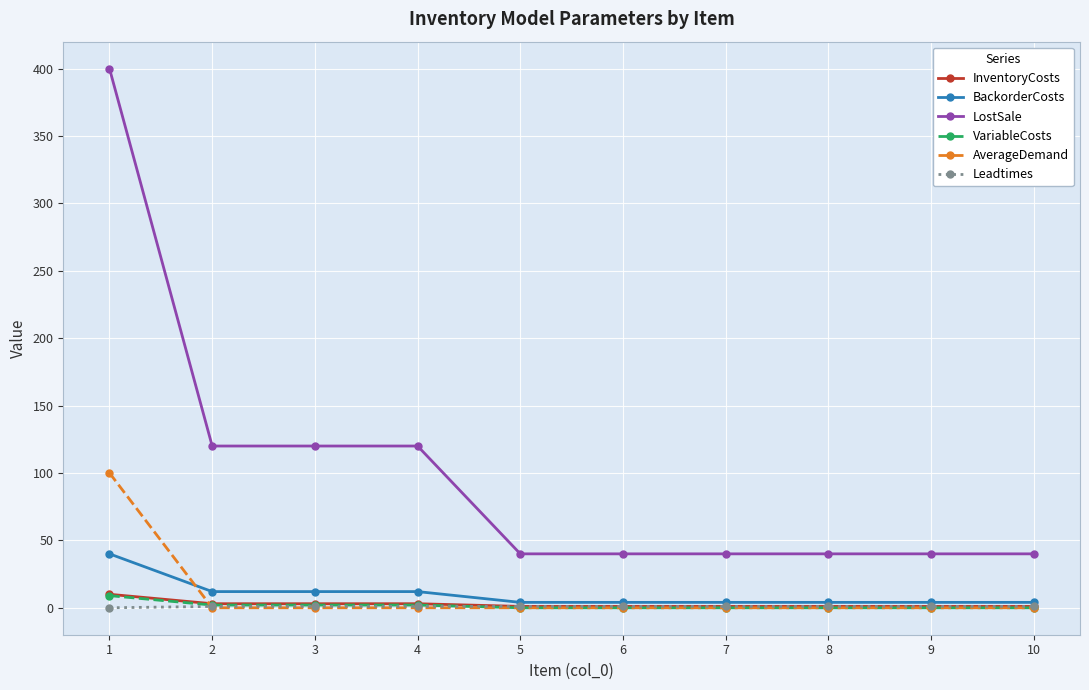

What is the maximum value shown in the chart?

400